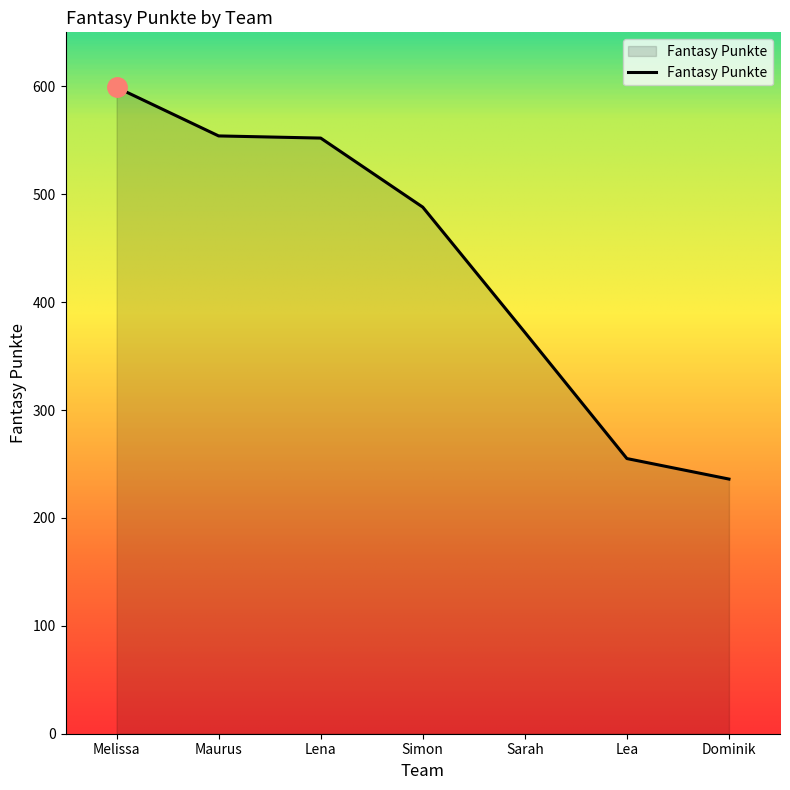

What is the difference between the values at Simon and Lena?

64